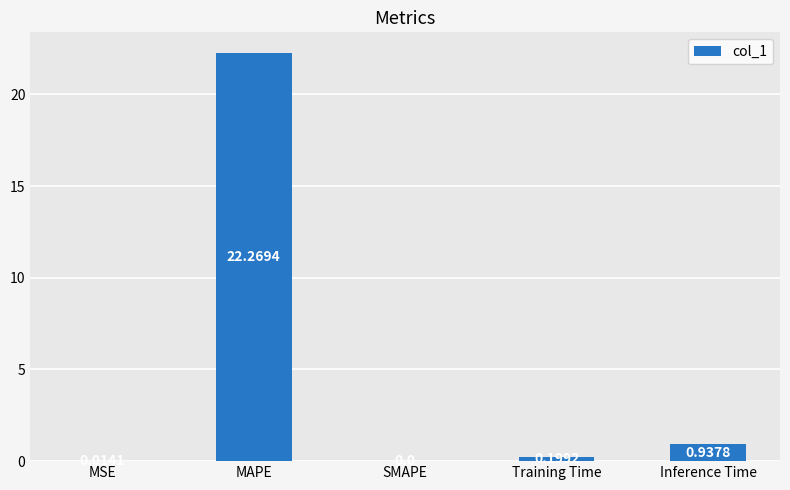

Between Training Time and MAPE, which is larger?

MAPE